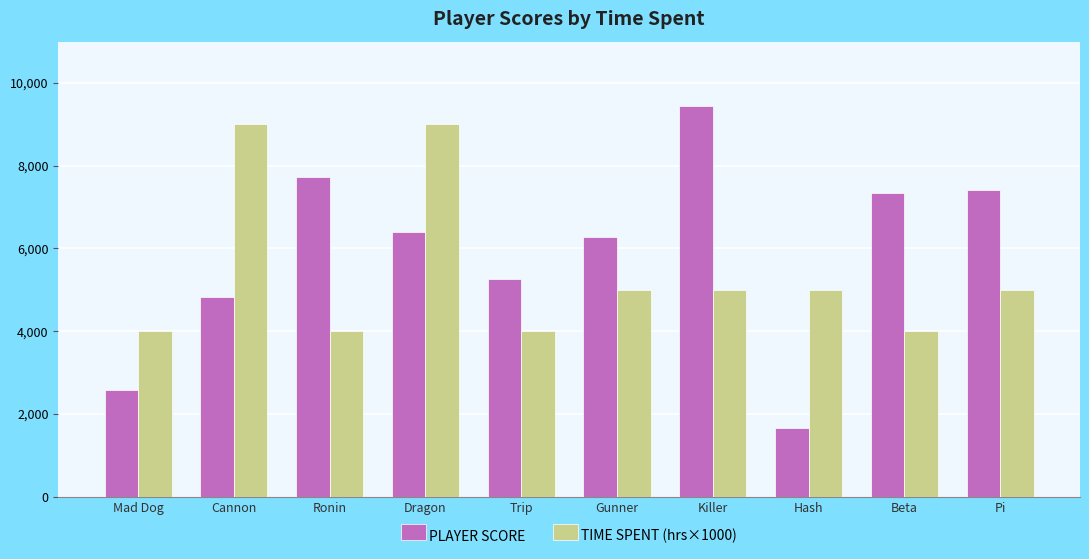

How many distinct data groups are displayed?

2